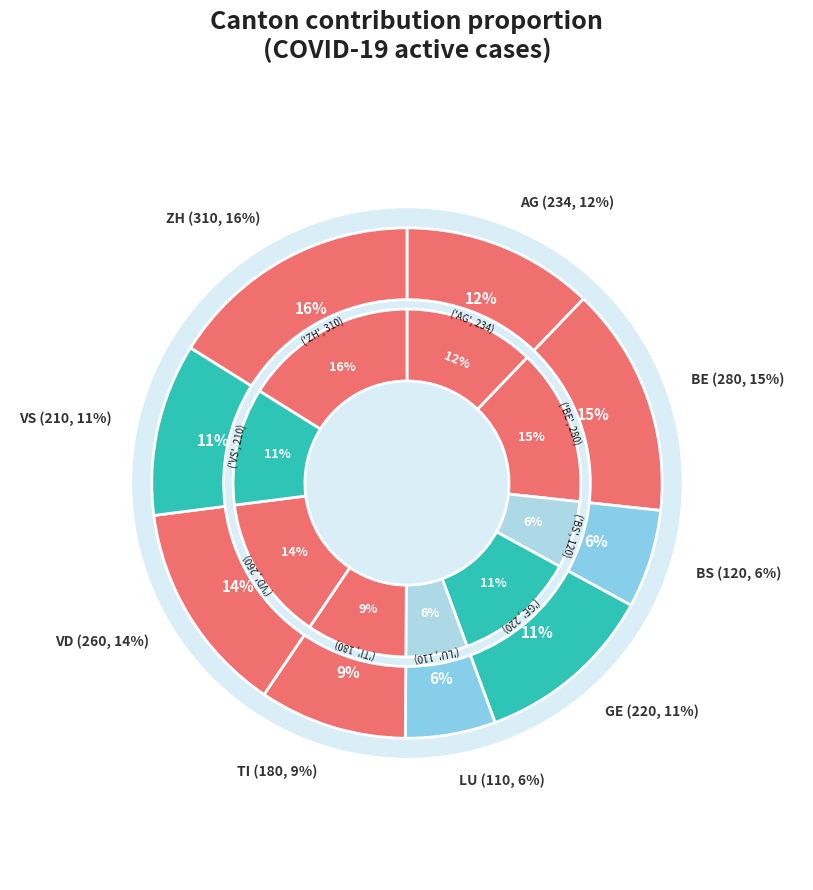

Does BE account for over 50% of the chart?

No